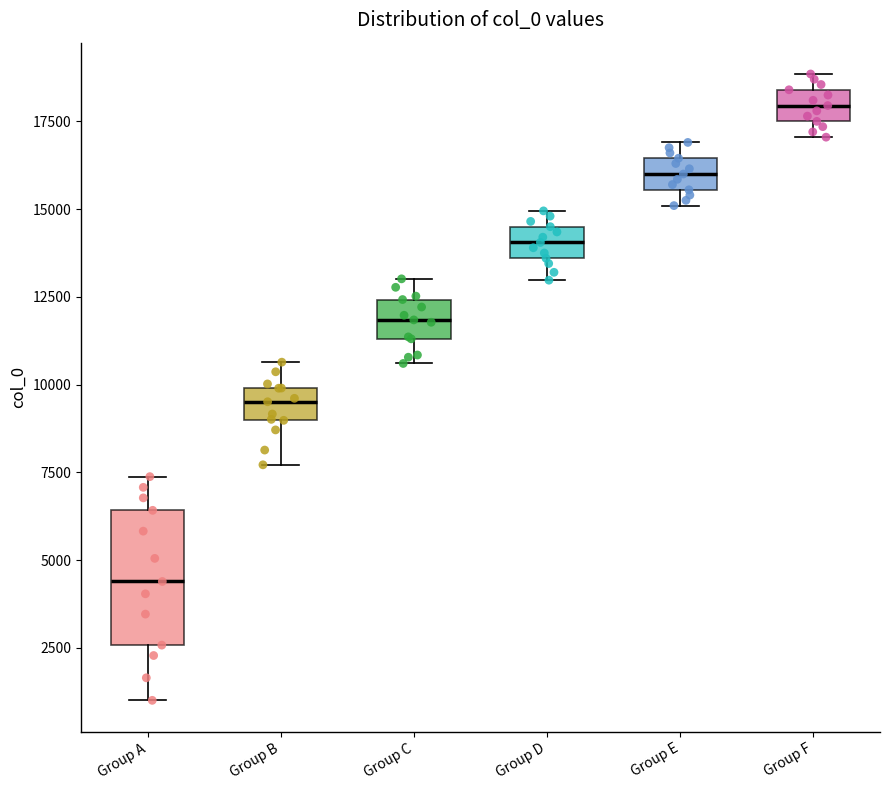

Reading left to right, transcribe this box plot: for each box, give where its median line is, the range the box spans, and where its two whiskers end, as read against the y-axis. The values are not printed on the chart, so give them approximately, as read against the axis.

Group A: median 4500, box 2500 to 6500, whiskers 1000 to 7500
Group B: median 9500, box 9000 to 10000, whiskers 7500 to 10500
Group C: median 12000, box 11500 to 12500, whiskers 10500 to 13000
Group D: median 14000, box 13500 to 14500, whiskers 13000 to 15000
Group E: median 16000, box 15500 to 16500, whiskers 15000 to 17000
Group F: median 18000, box 17500 to 18500, whiskers 17000 to 19000